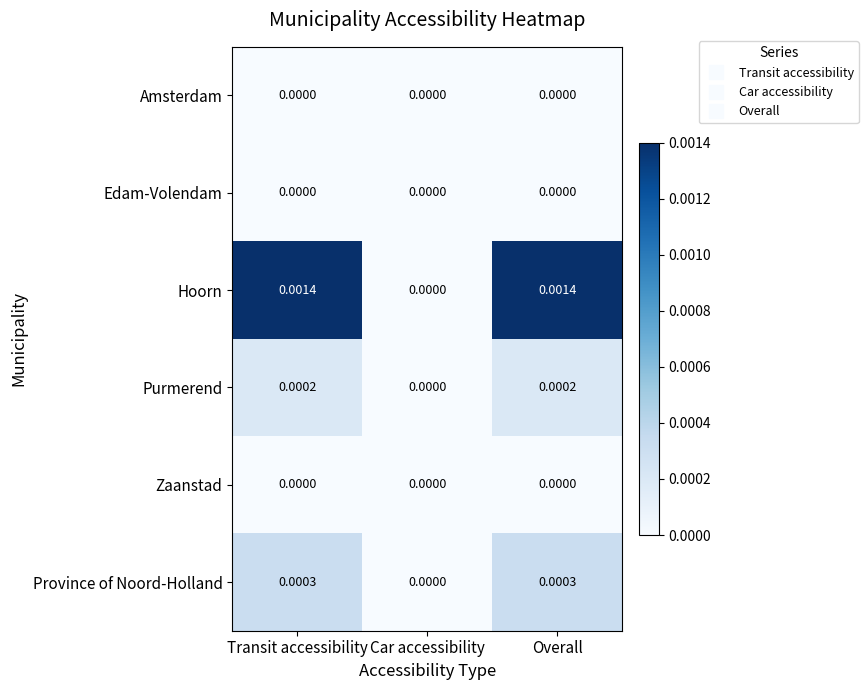

At which label is Purmerend closest to 0?

Car accessibility